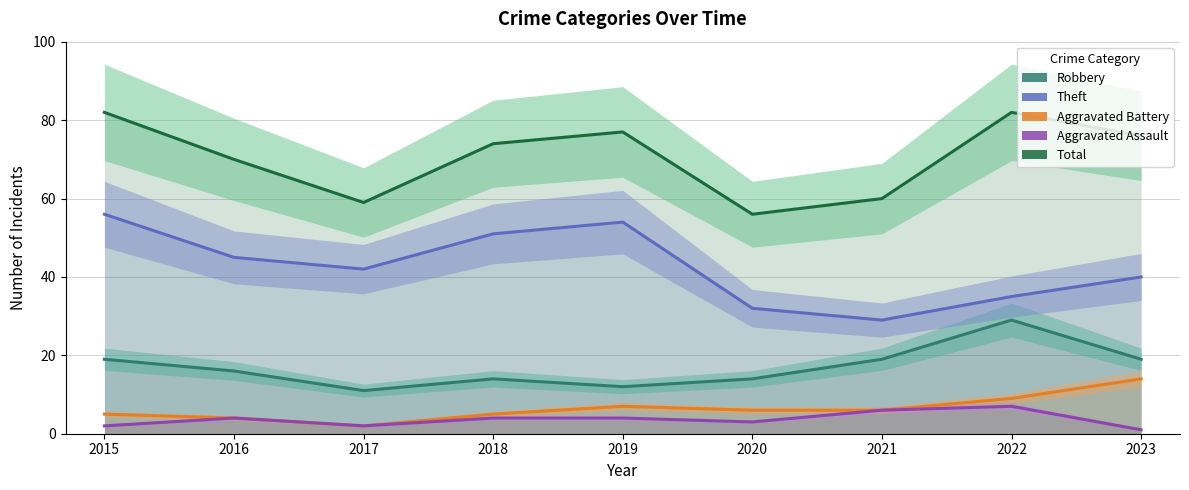

Where is the first local maximum for Theft?

2019